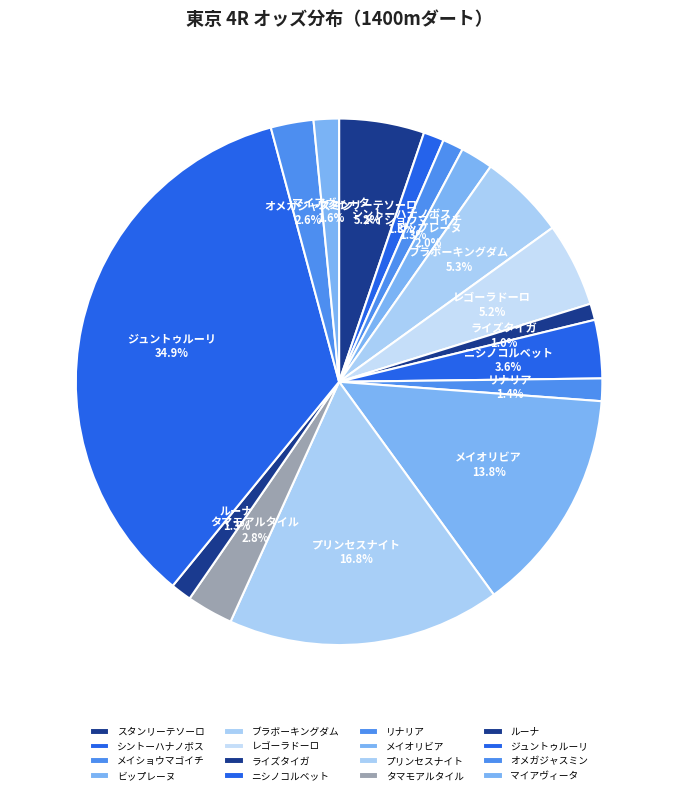

Is it true that メイオリビア is 14% of the pie?

True